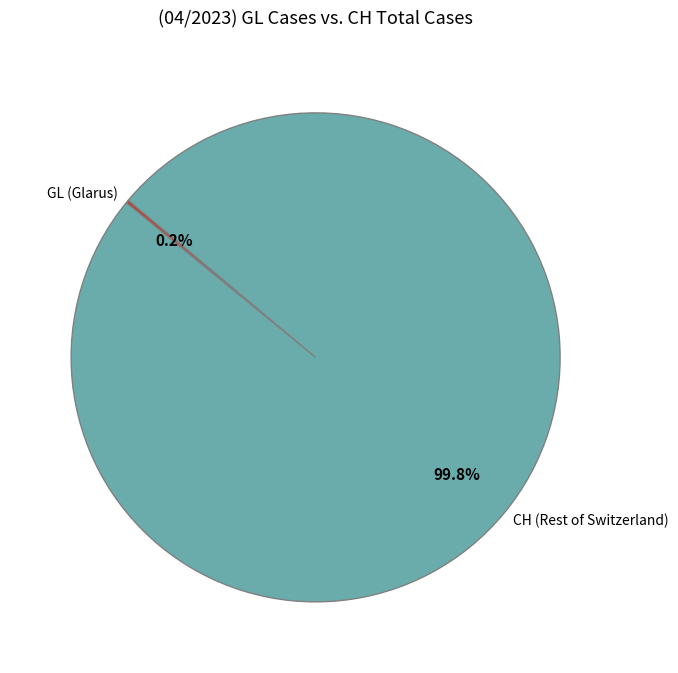

Is there any slice that represents more than half of the pie?

Yes